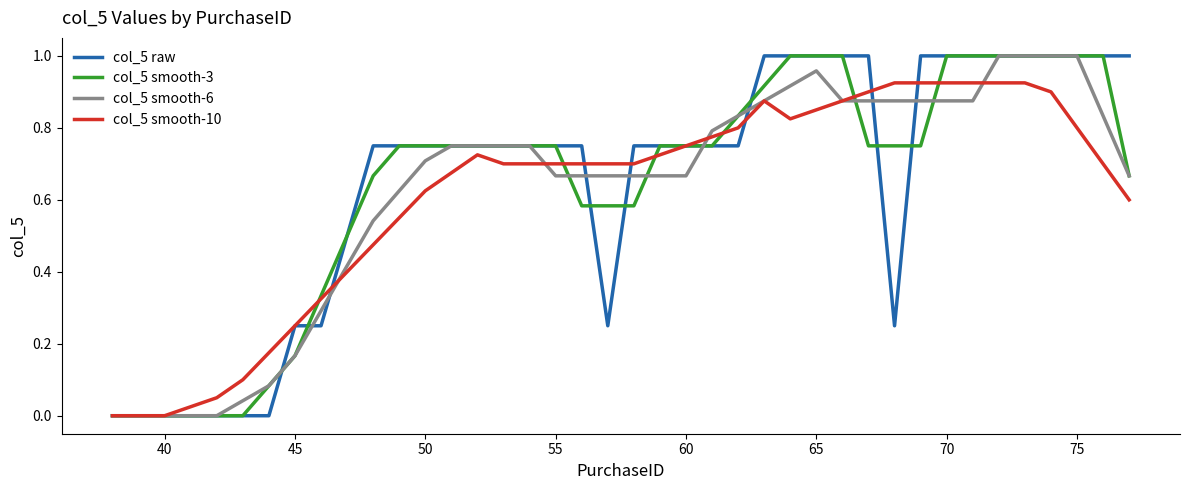

How many lines are shown in the chart?

4